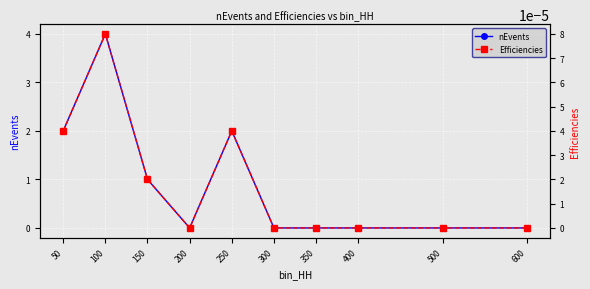

At which category does Efficiencies reach its first local valley?

200